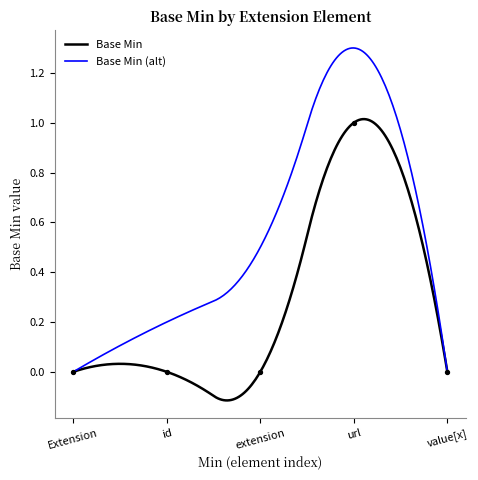

Between url and Extension, which is larger?

url